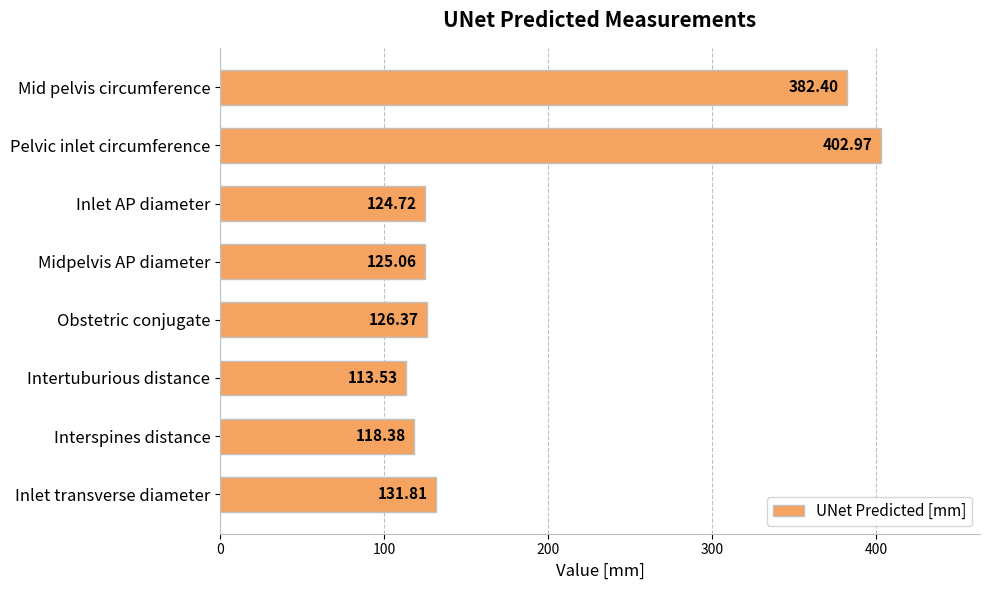

How many values exceed 126?

4